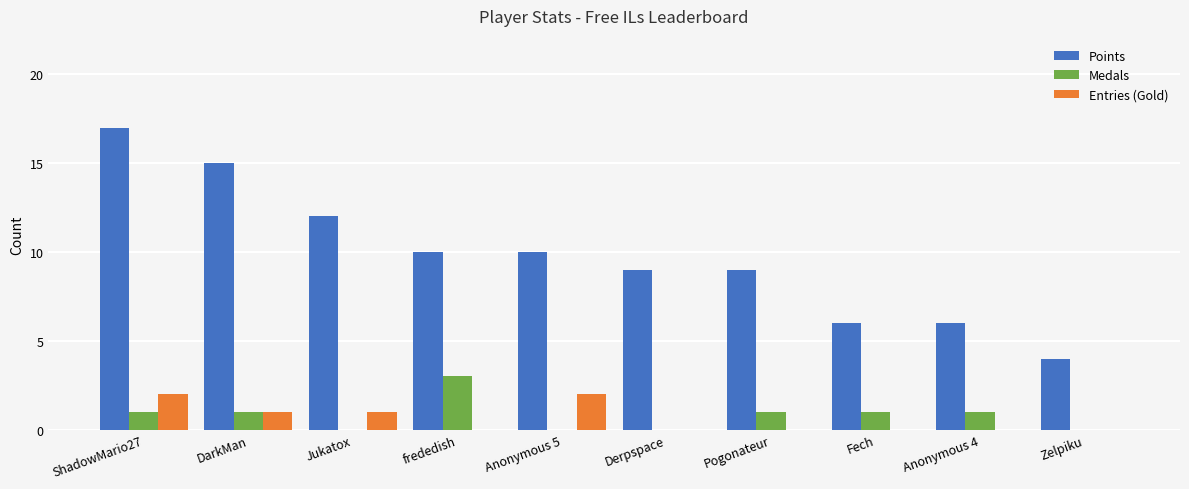

What is the total value across all series at ShadowMario27?

20